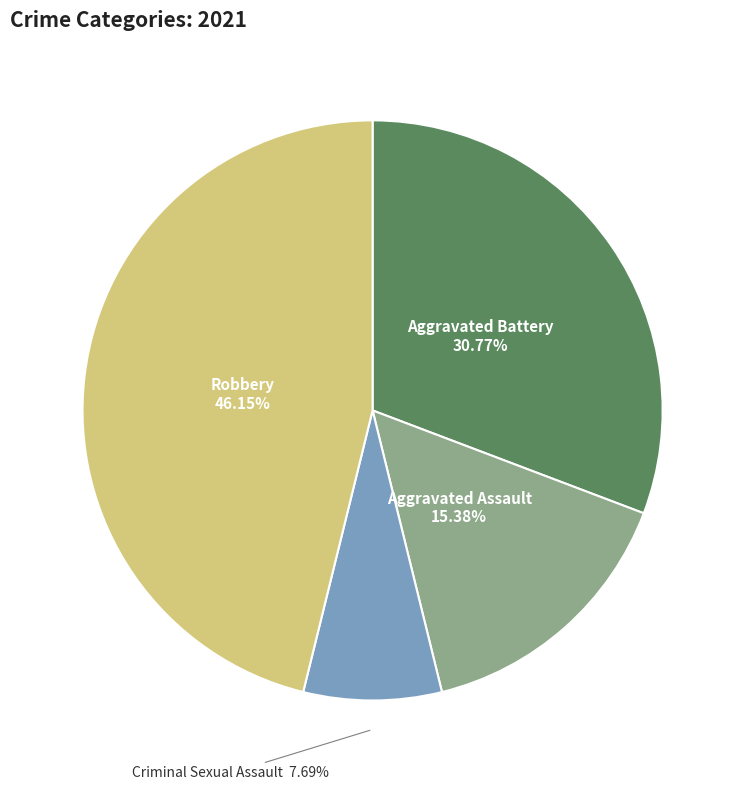

Is there a majority slice in this chart?

No